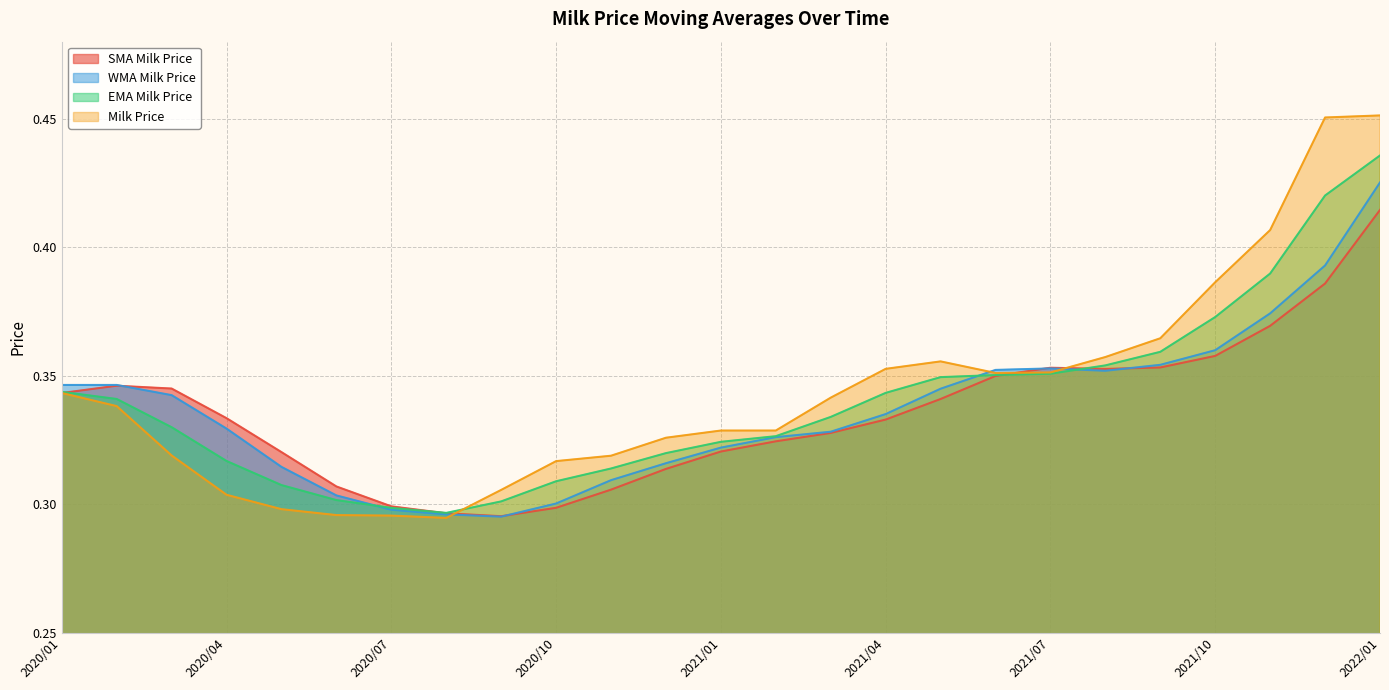

Is the value of SMA Milk Price at 2021/09 greater than the value of EMA Milk Price at 2021/07?

Yes